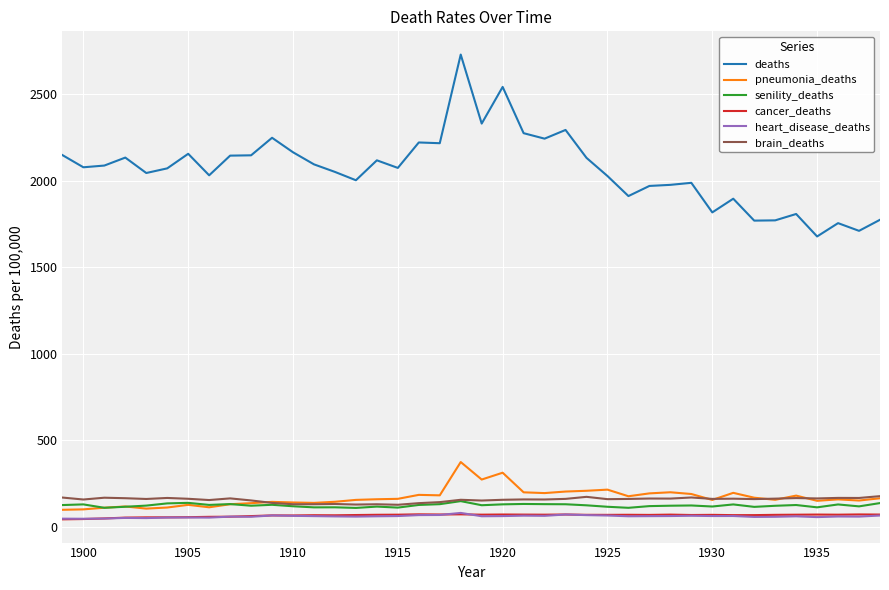

Which series has the largest total across all categories?

deaths